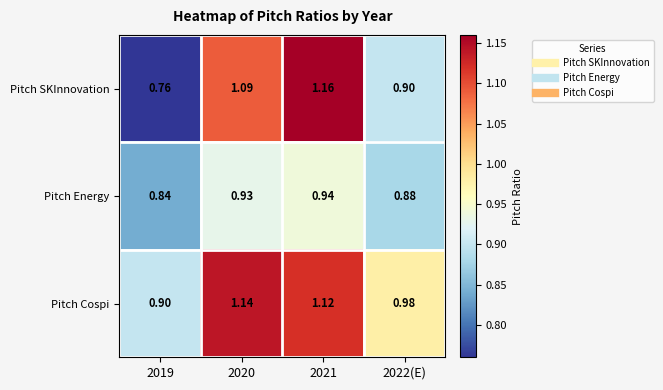

How many series are shown in this chart?

3